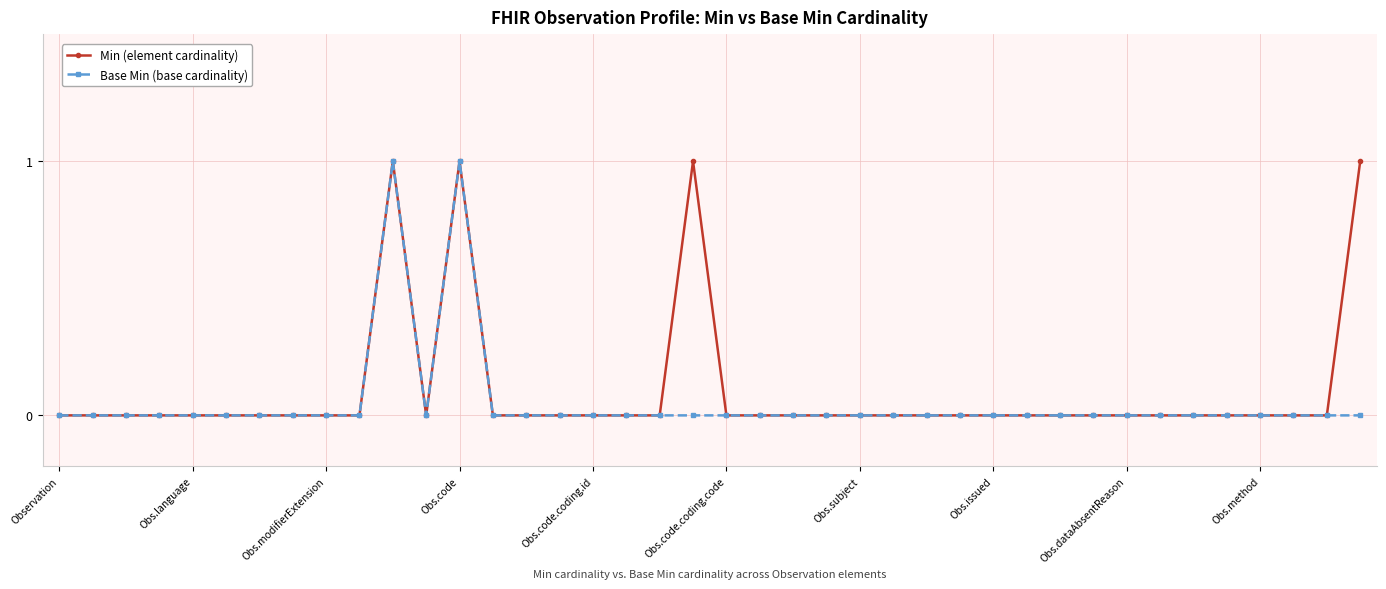

True or false: Base Min (base cardinality) has more than 0 points higher than both neighbors.

True